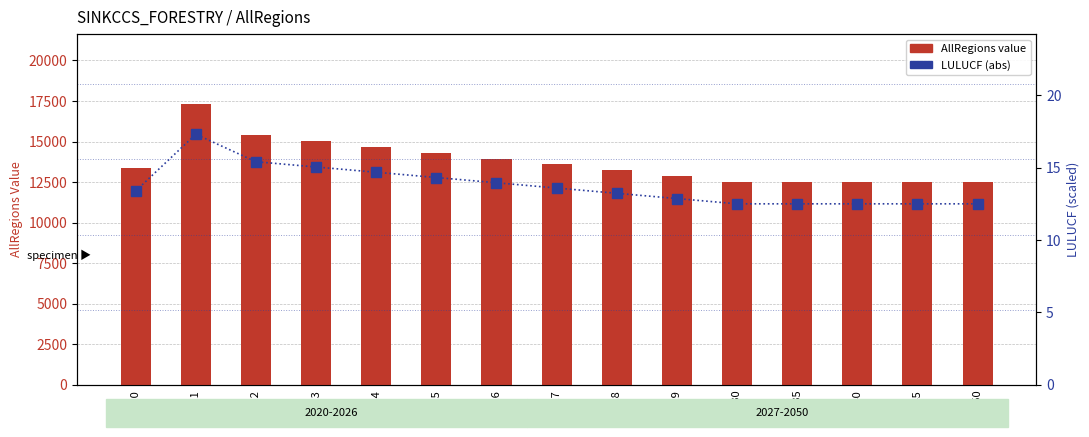

Between 2023 and 2045, which series saw the biggest shift?

AllRegions value